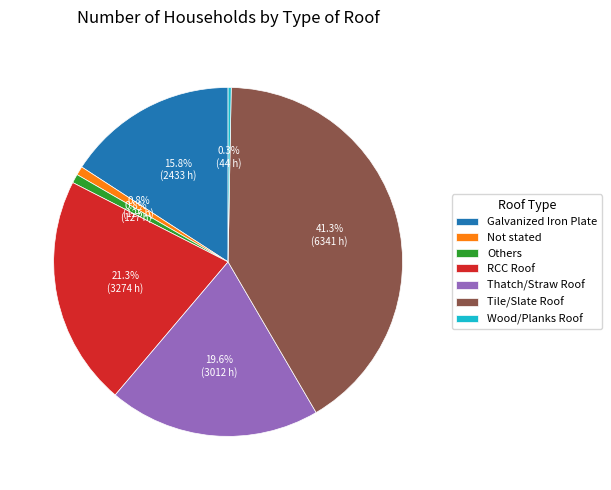

To the nearest percent, what is the average slice percentage?

14%